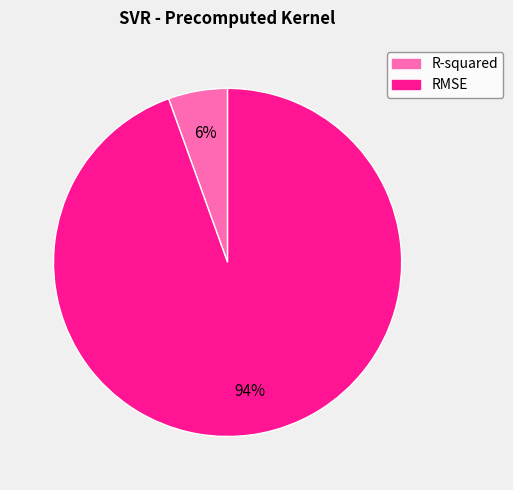

To the nearest percent, what is the combined percentage of R-squared and RMSE?

100%